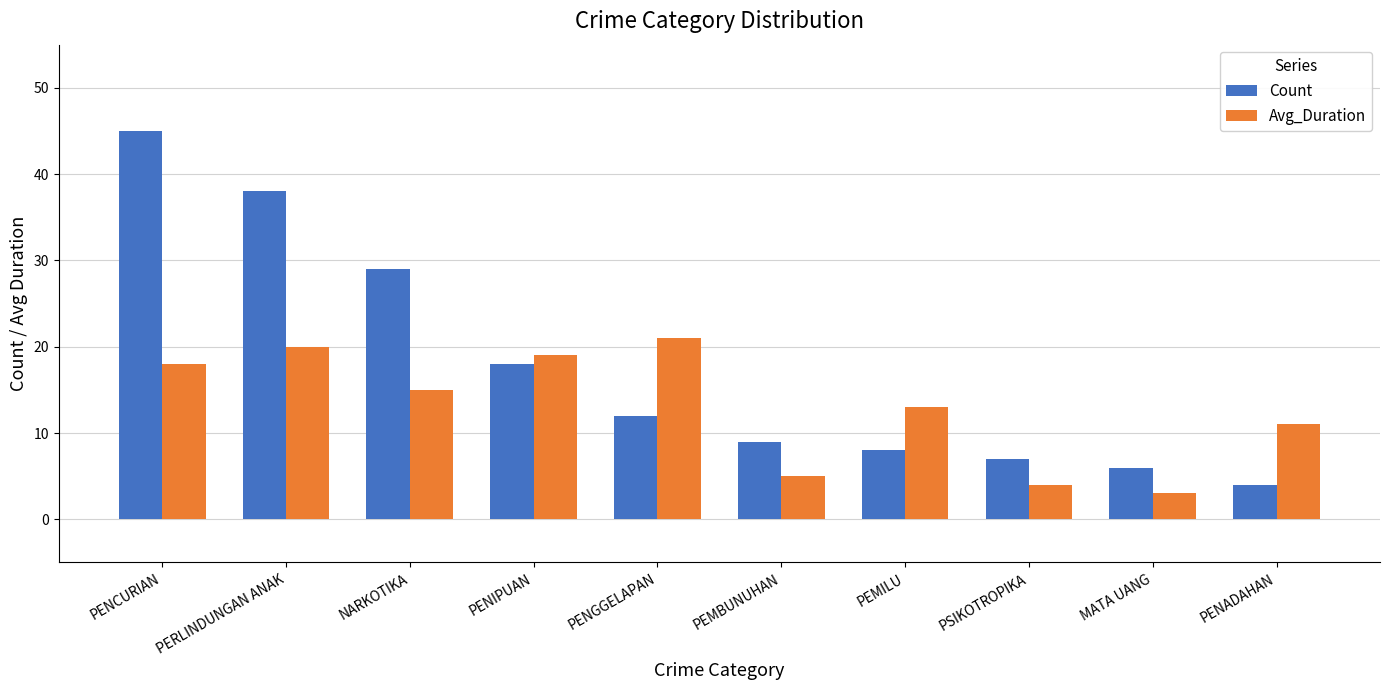

Which series has the widest spread of values?

Count